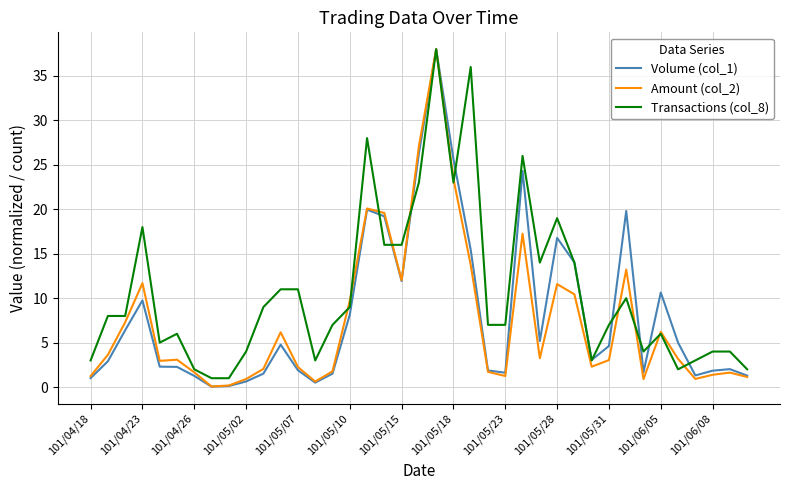

What are all the series names shown in the legend?

Volume (col_1), Amount (col_2), Transactions (col_8)